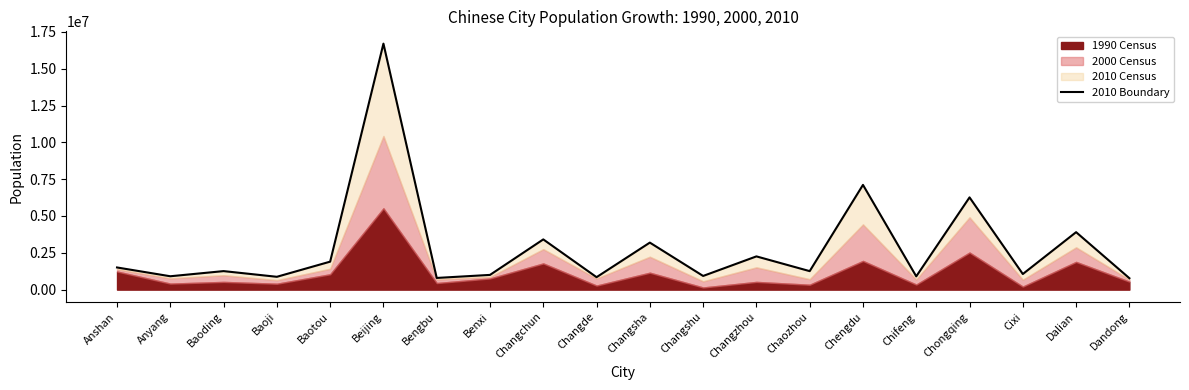

Rank the categories by value from lowest to highest.

Dandong, Bengbu, Changde, Baoji, Chifeng, Anyang, Changshu, Benxi, Cixi, Chaozhou, Baoding, Anshan, Baotou, Changzhou, Changsha, Changchun, Dalian, Chongqing, Chengdu, Beijing